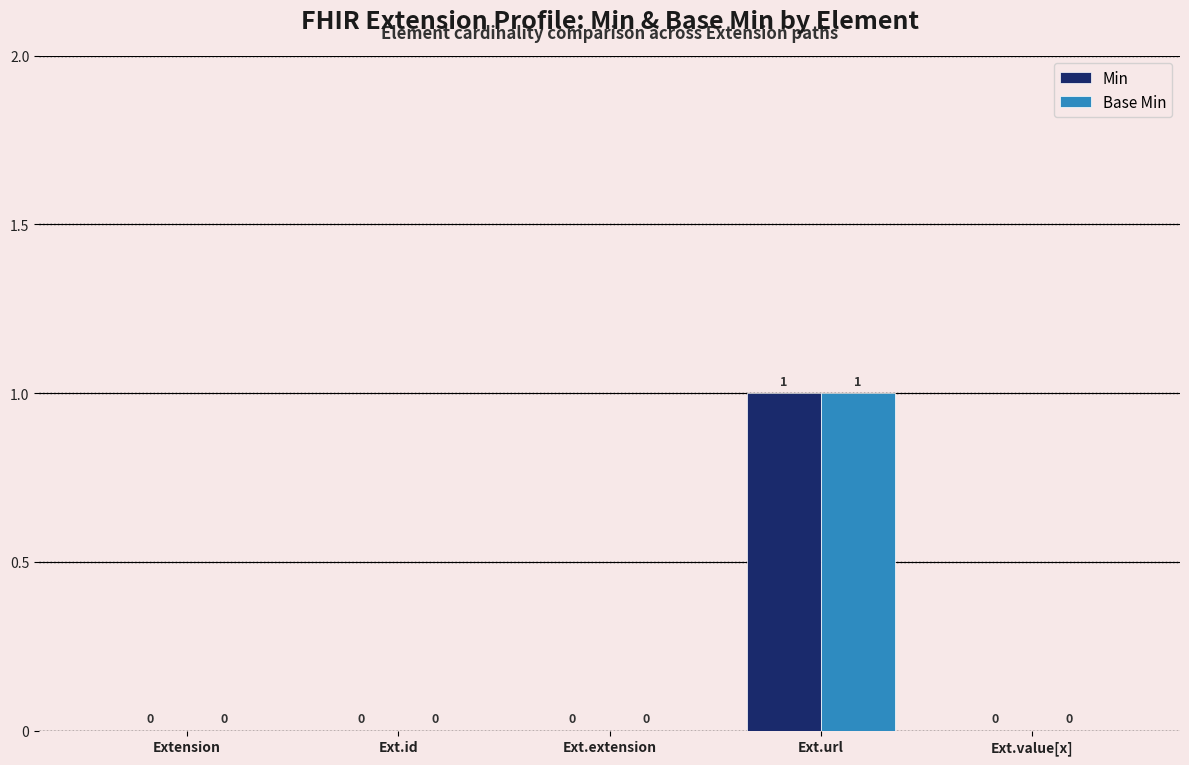

Reading right to left, extract all data points from this chart.

Min: Ext.value[x]=0	Ext.url=1	Ext.extension=0	Ext.id=0	Extension=0
Base Min: Ext.value[x]=0	Ext.url=1	Ext.extension=0	Ext.id=0	Extension=0